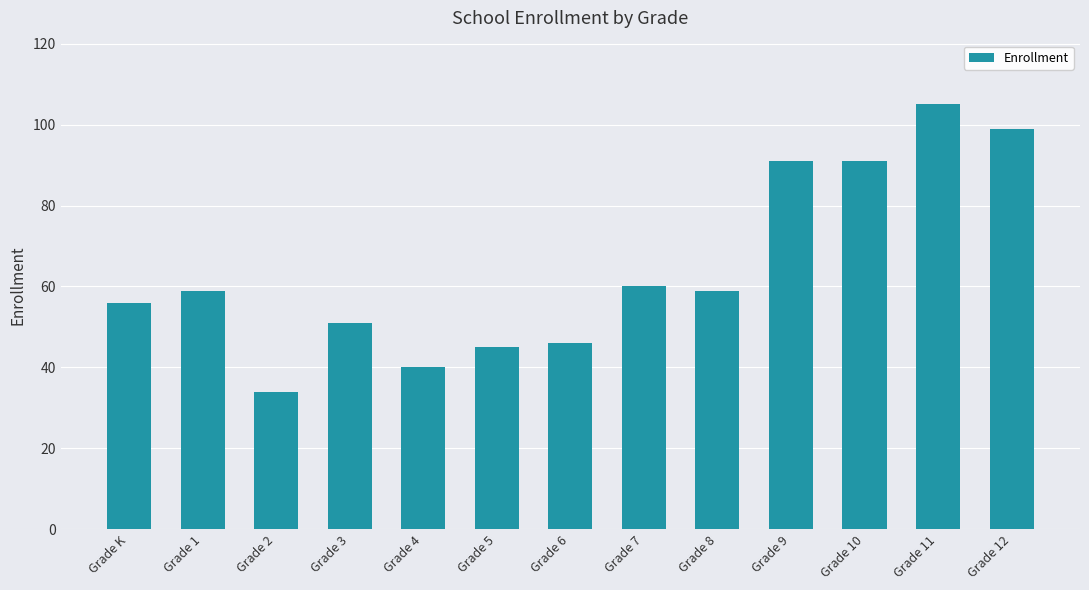

Between Grade 3 and Grade K, which is larger?

Grade K